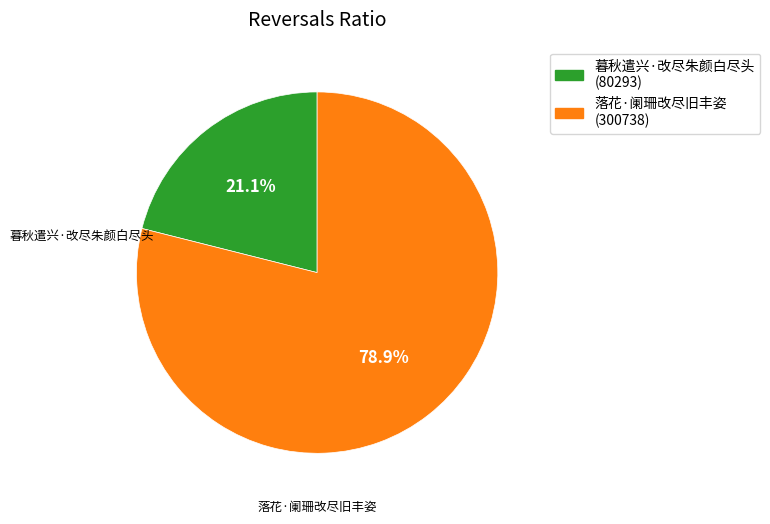

What percentage is the 落花·阑珊改尽旧丰姿 slice, to the nearest percent?

79%